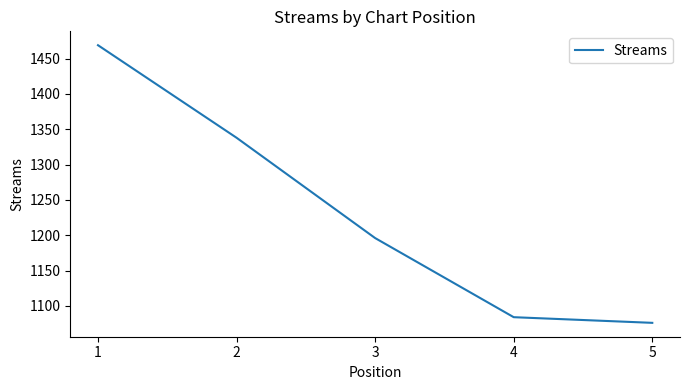

What is the sum of the values at 4 and 1?

2553